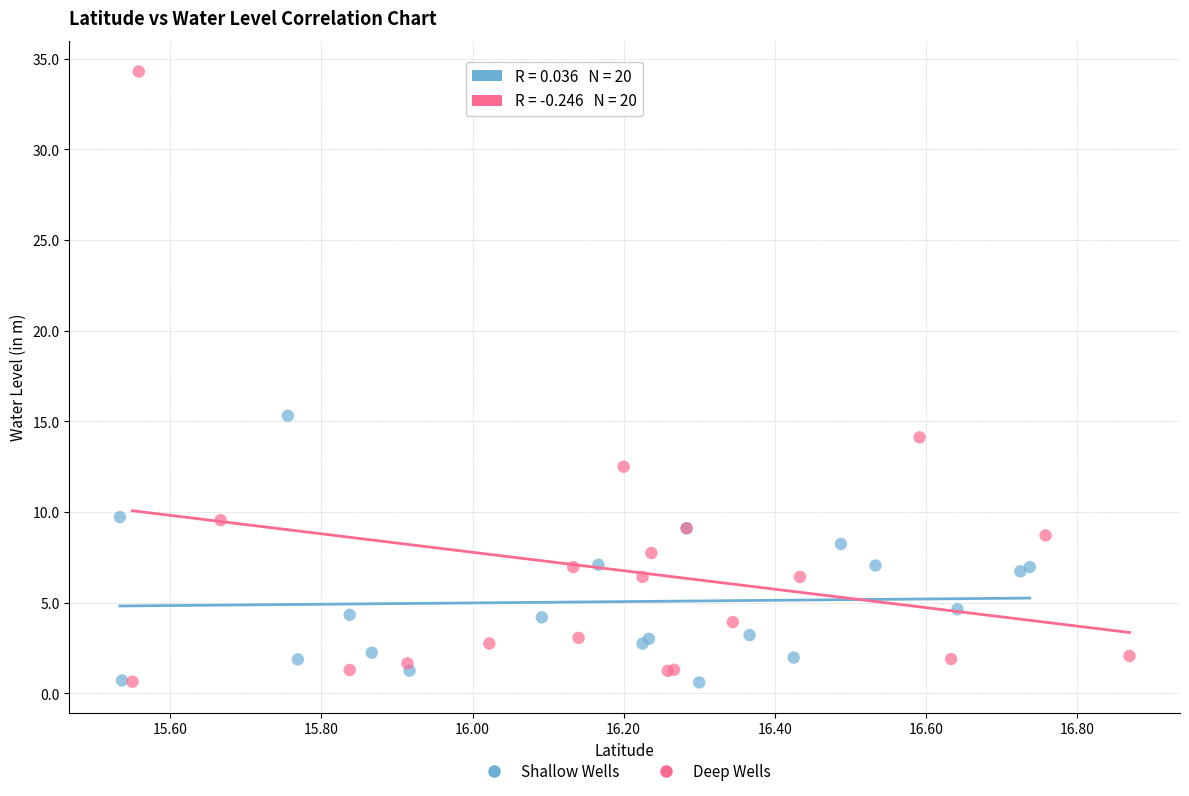

Which series has the widest spread of Y values?

Deep Wells